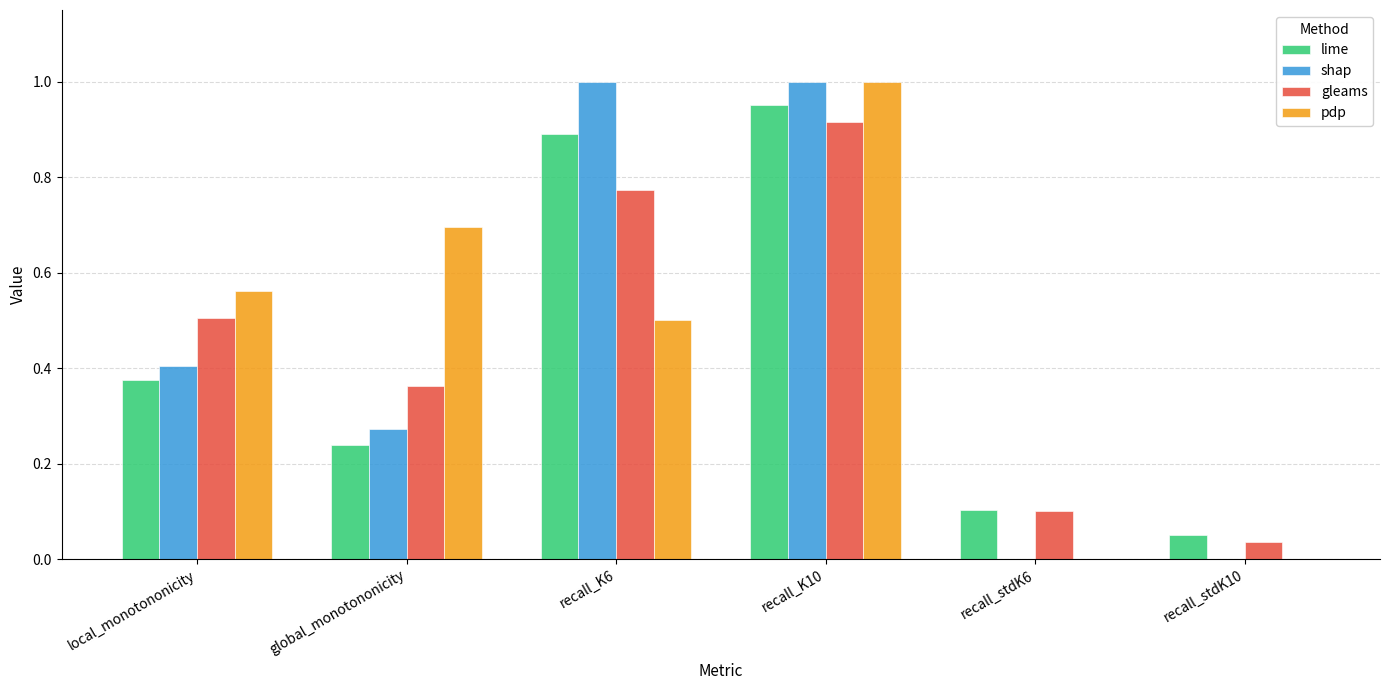

Count the number of categories in the chart.

6